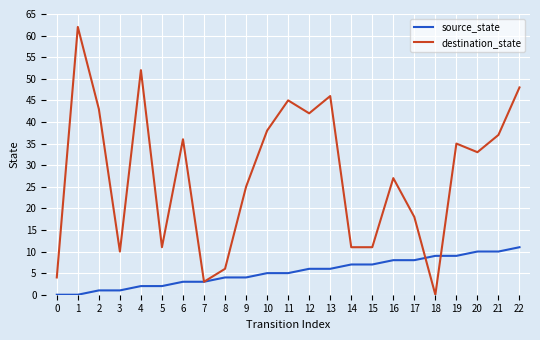

How many lines are shown in the chart?

2